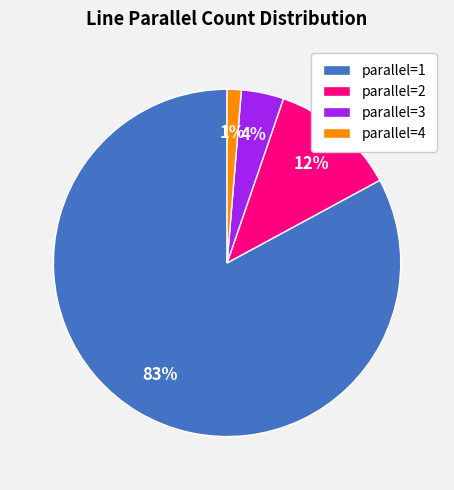

The parallel=4 slice represents 15% of the pie. True or false?

False